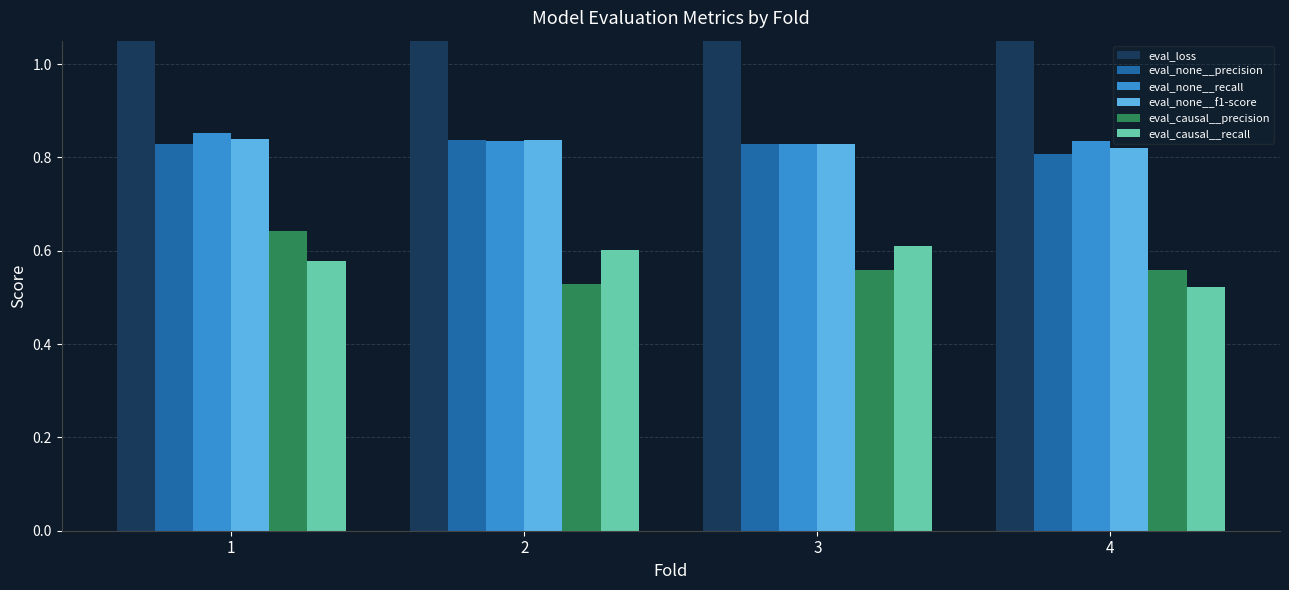

The eval_causal__recall series shows 0.6 at 2. True or false?

True